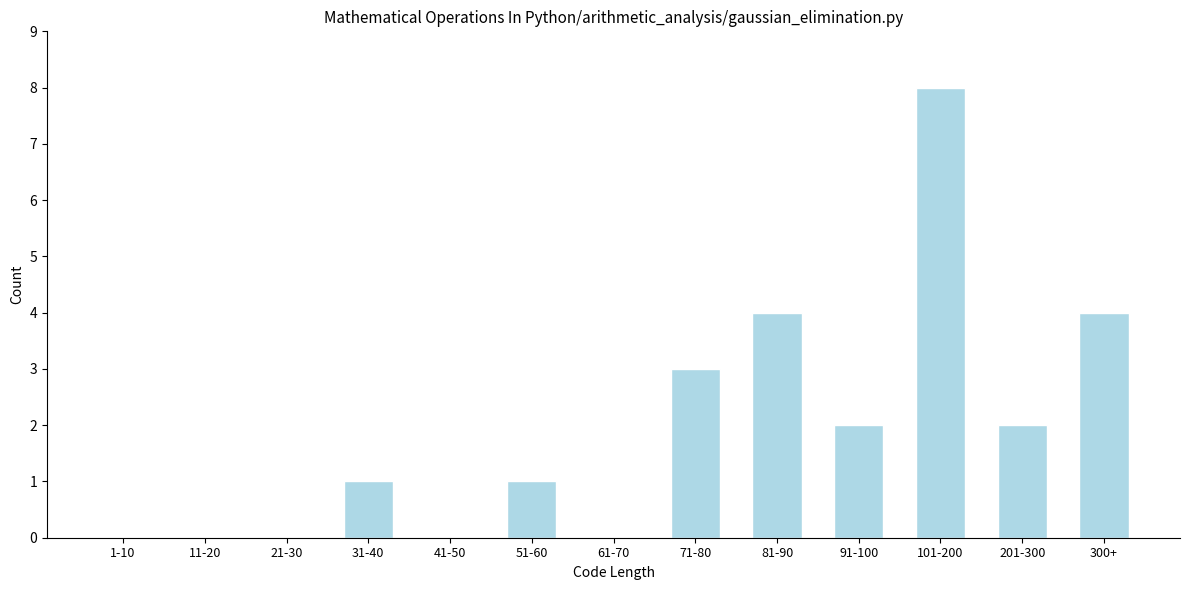

Reading left to right, what are all the values shown in this chart?

1-10=0	11-20=0	21-30=0	31-40=1	41-50=0	51-60=1	61-70=0	71-80=3	81-90=4	91-100=2	101-200=8	201-300=2	300+=4